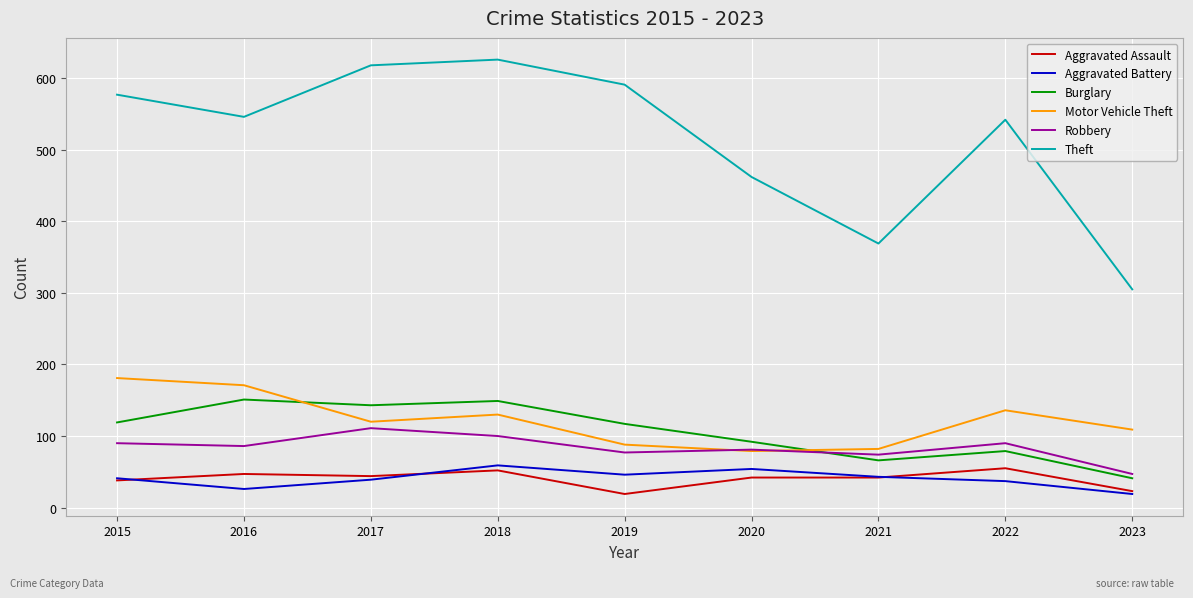

What is the sum of all Theft values?

4636